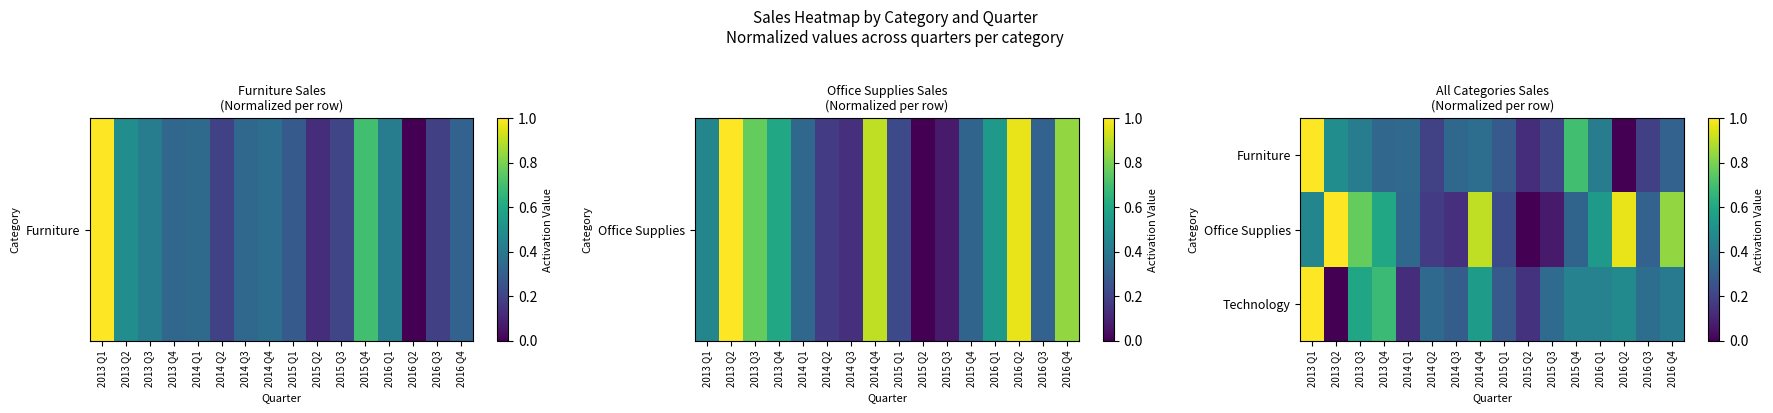

How many distinct data groups are displayed?

3